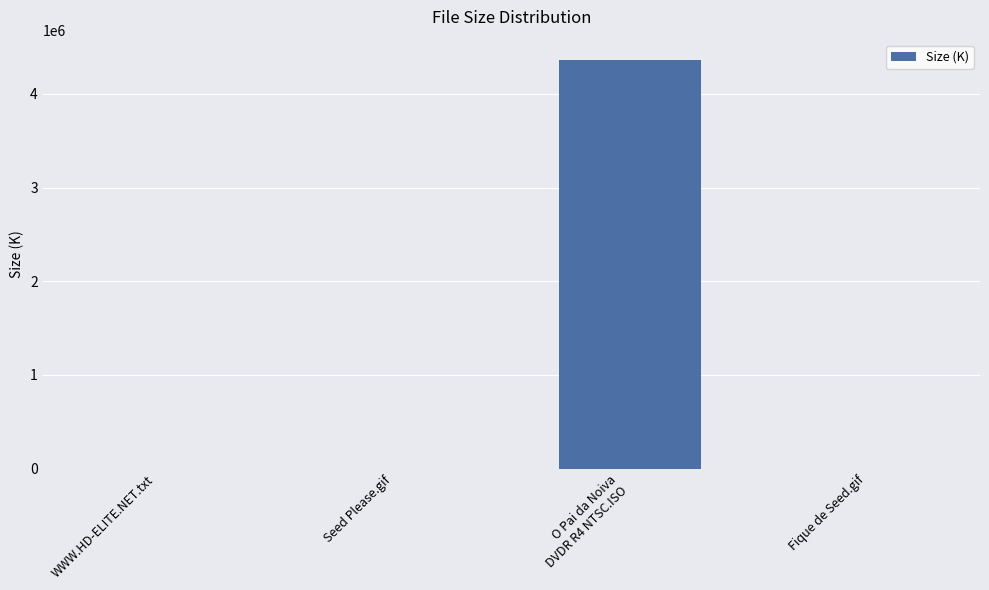

Where is the data nearest to the value 2180000?

Fique de Seed.gif